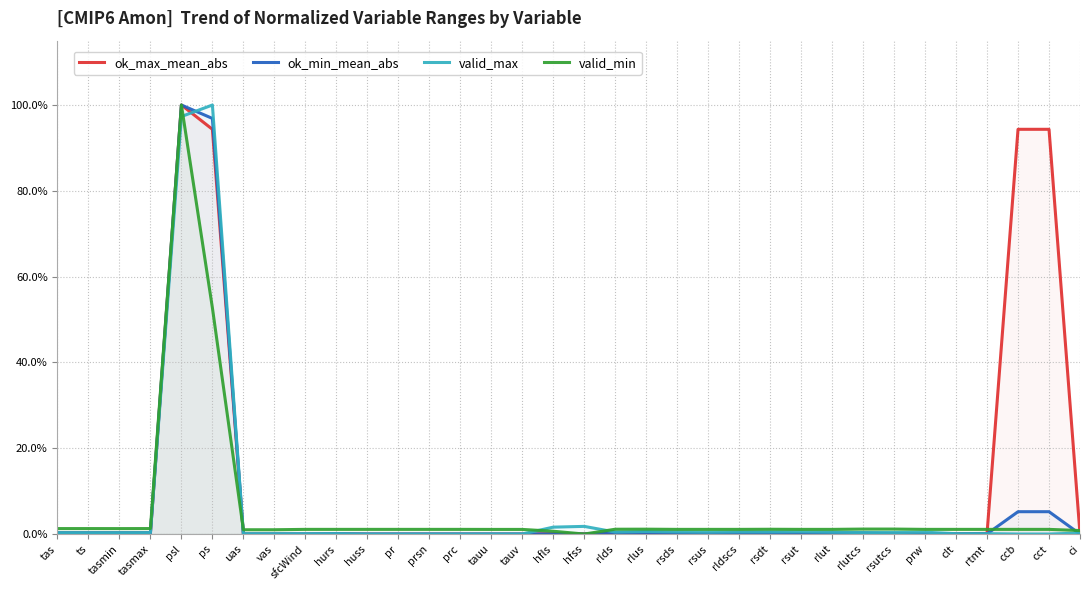

What is the sum of all ok_min_mean_abs values?

2.1